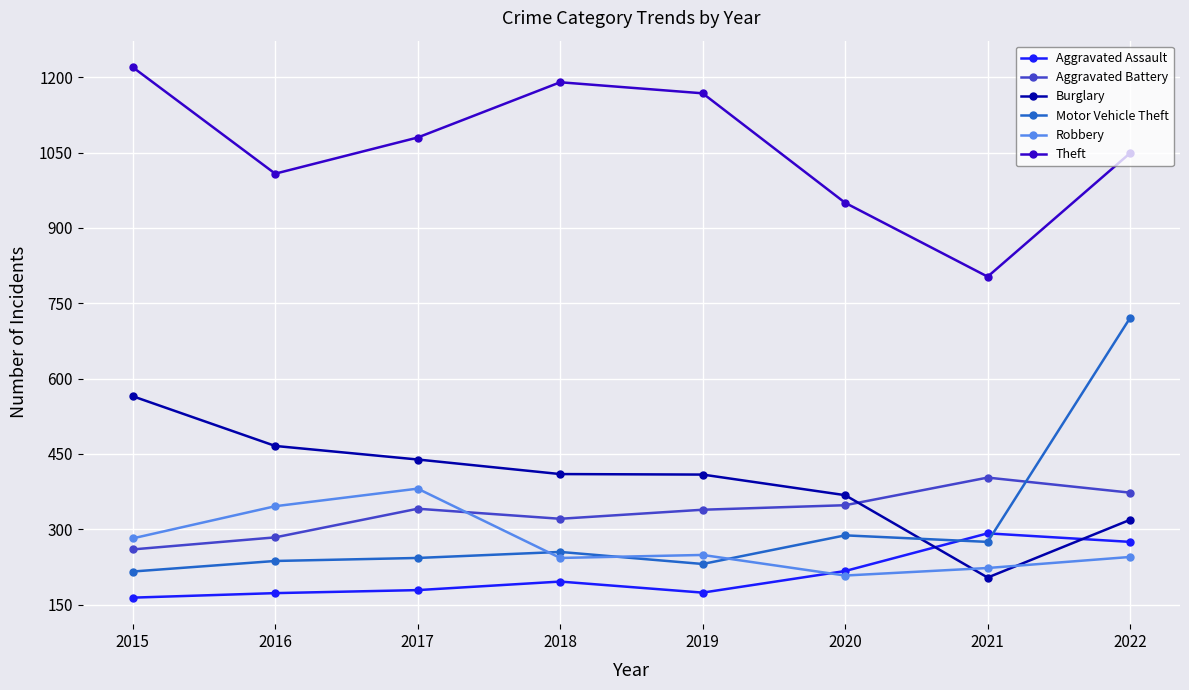

After their last crossing, which series has the higher values: Burglary or Aggravated Battery?

Aggravated Battery